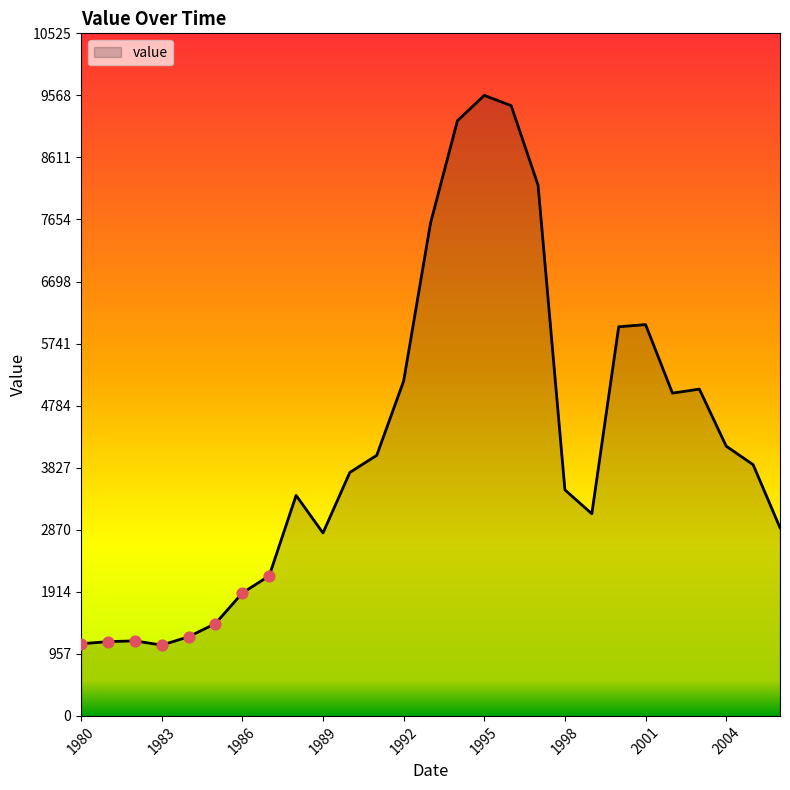

What is the greatest value displayed?

9568